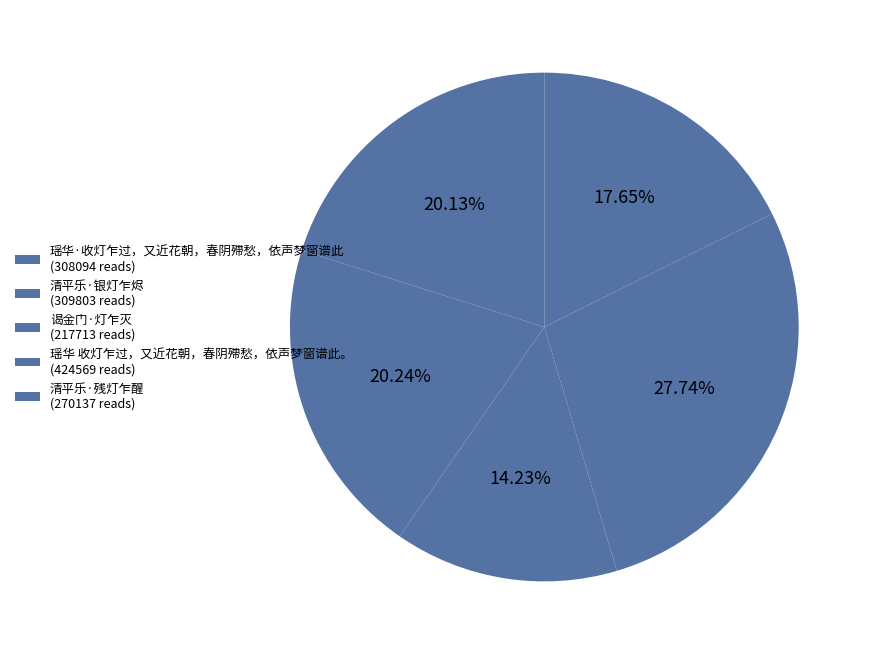

Count the number of slices in the pie.

5